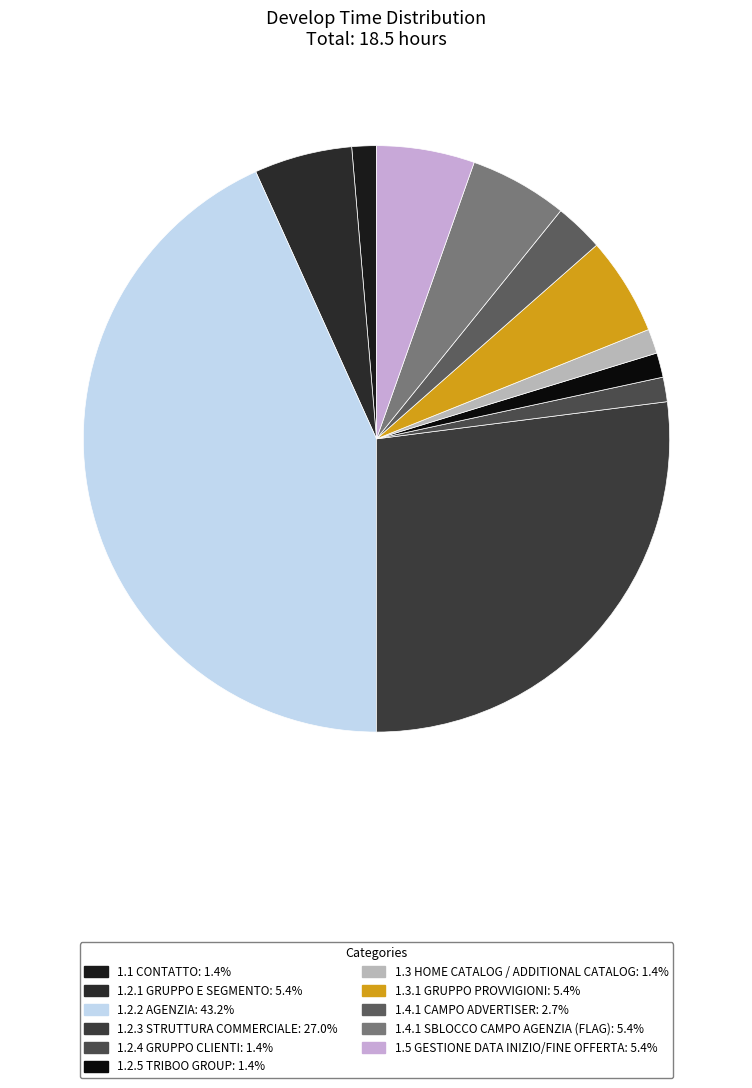

To the nearest percent, what is the difference between the largest and smallest slice percentages?

42%